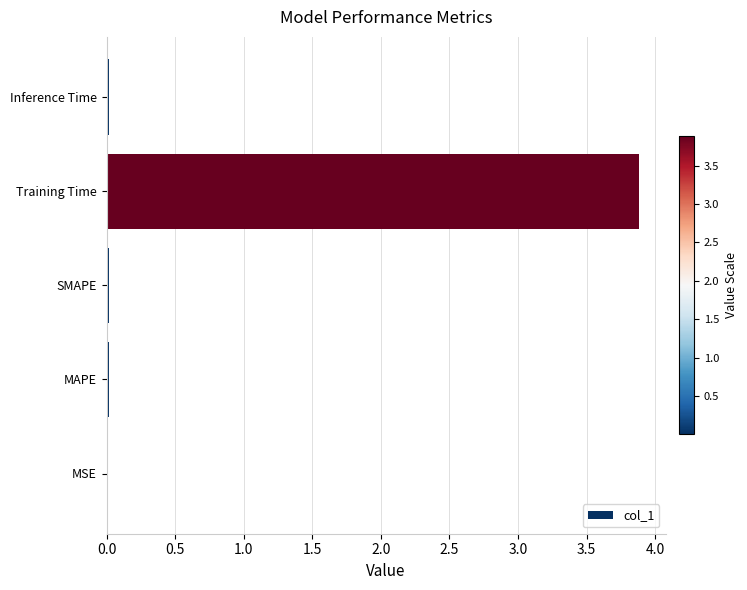

The chart shows a value of 0.0 at MSE. True or false?

True